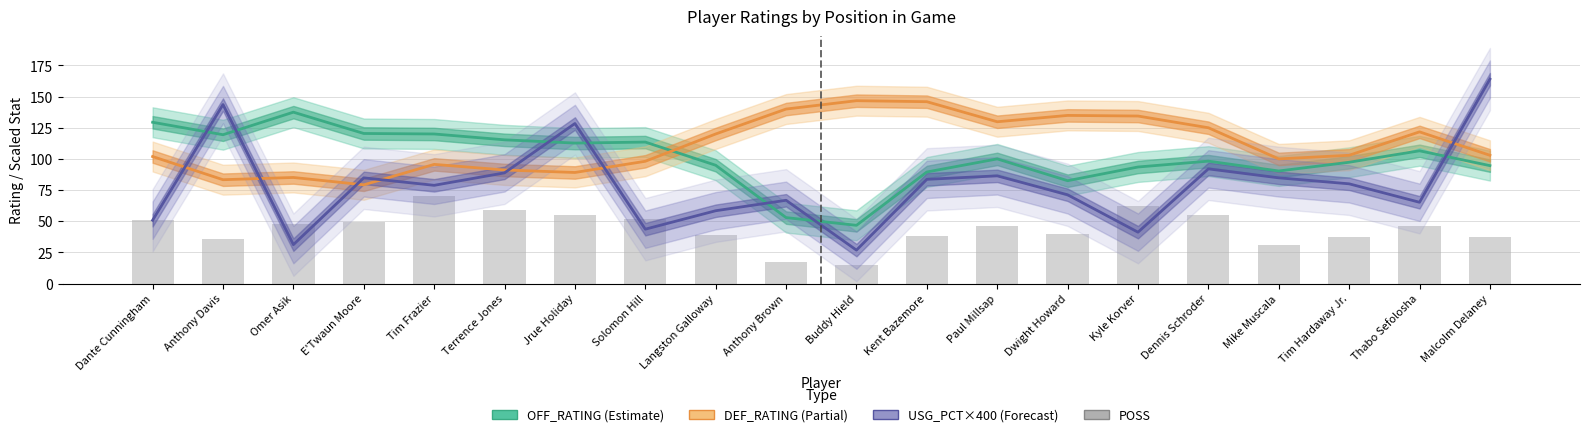

At Tim Hardaway Jr., list the series in order from smallest to largest.

POSS (possessions), USG_PCT×400 (Forecast), OFF_RATING (Estimate), DEF_RATING (Estimate based on partial)